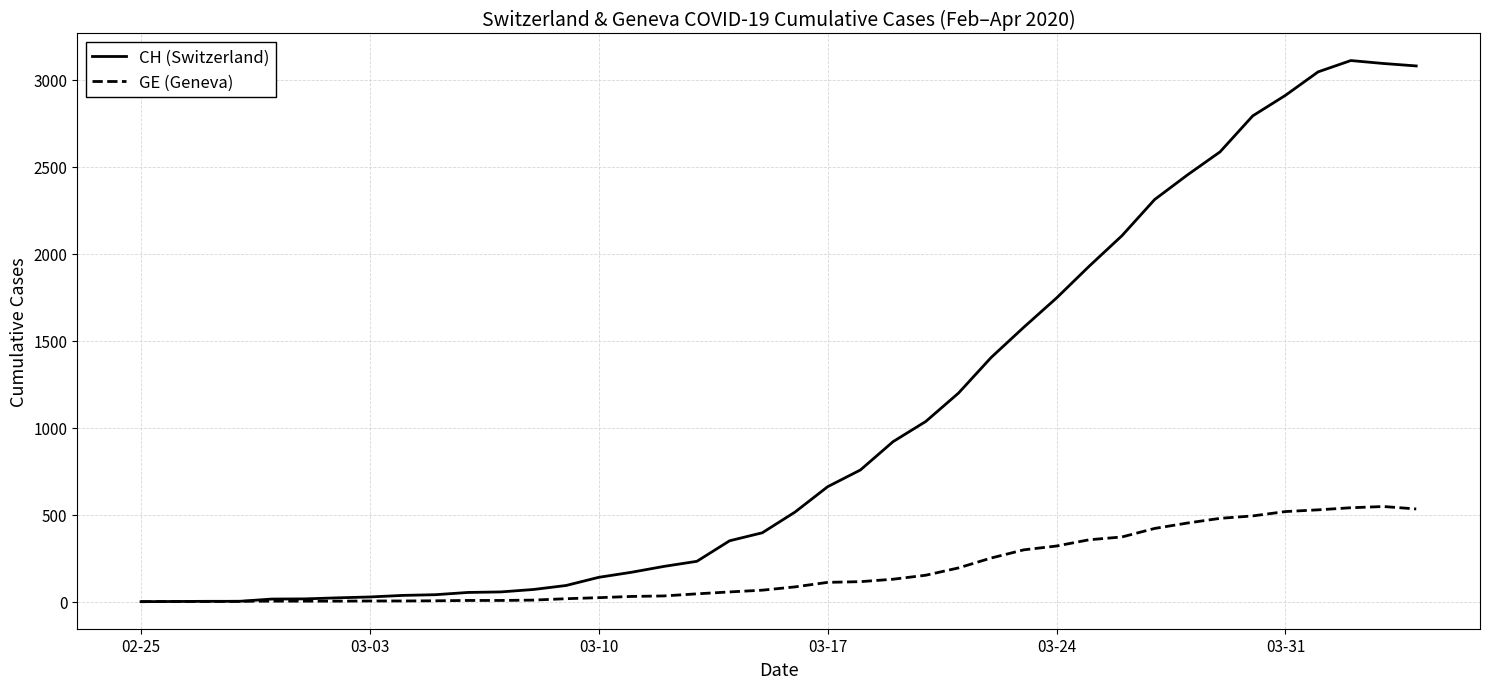

Rank the series by their average value, from lowest to highest.

GE (Geneva), CH (Switzerland)